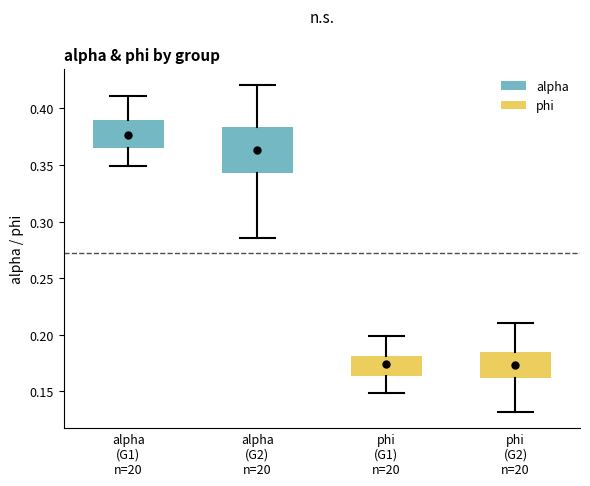

Comparing the boxes themselves (not the whiskers), which one is the tallest?

alpha (G2) n=20